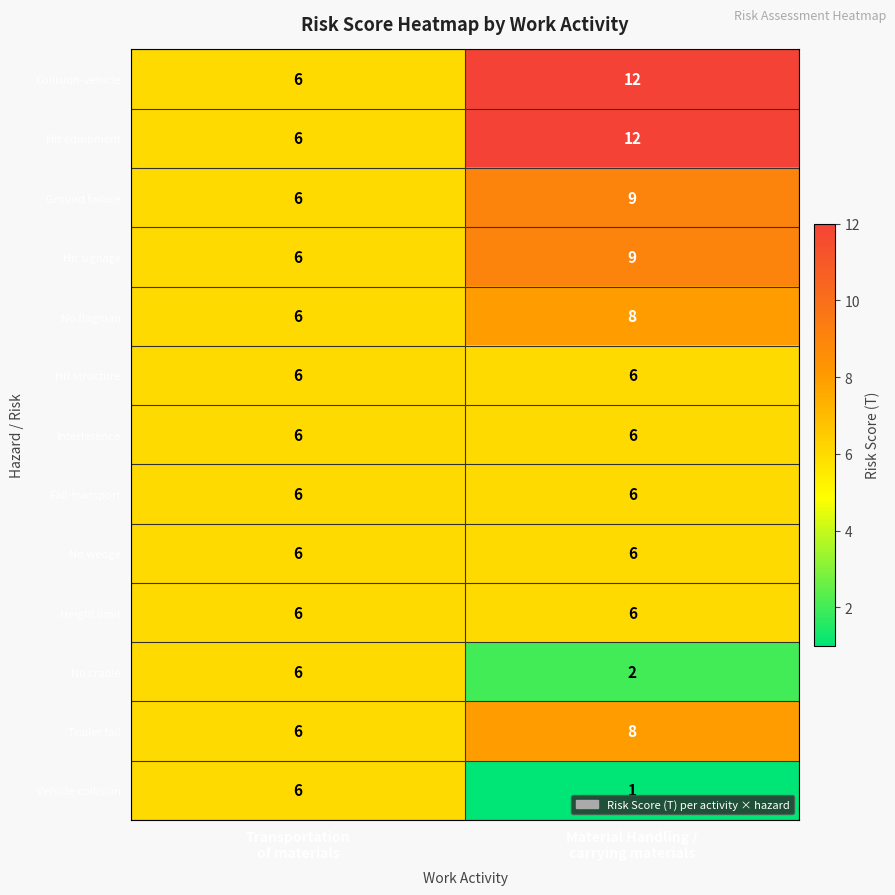

What is the greatest value displayed?

12